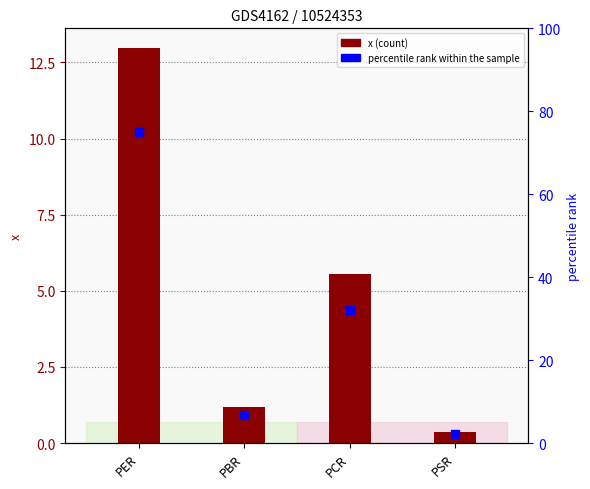

What are all the series names shown in the legend?

x, percentile rank within the sample